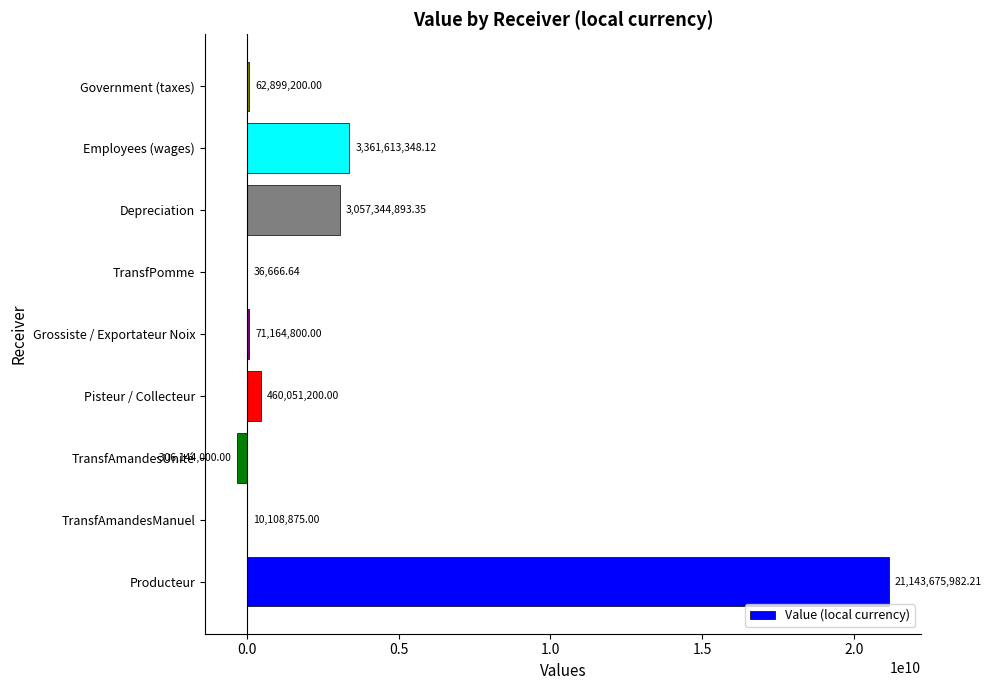

Which label corresponds to the largest value in the chart?

Producteur